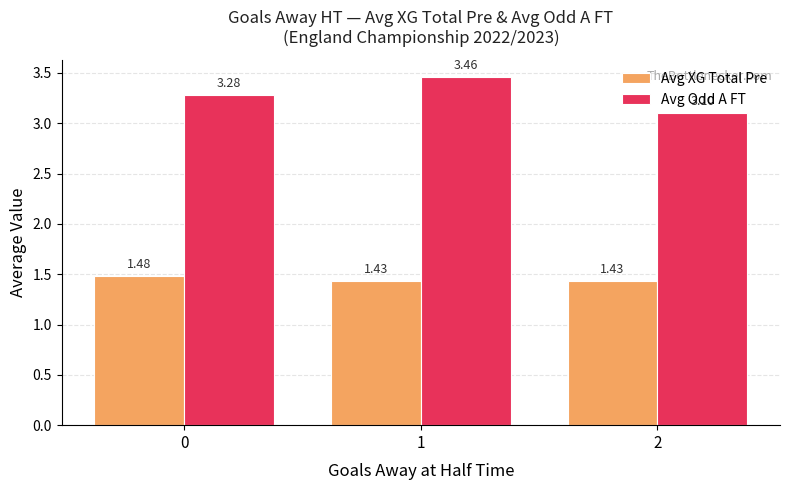

Between 1 and 2, which series saw the biggest shift?

Avg Odd A FT